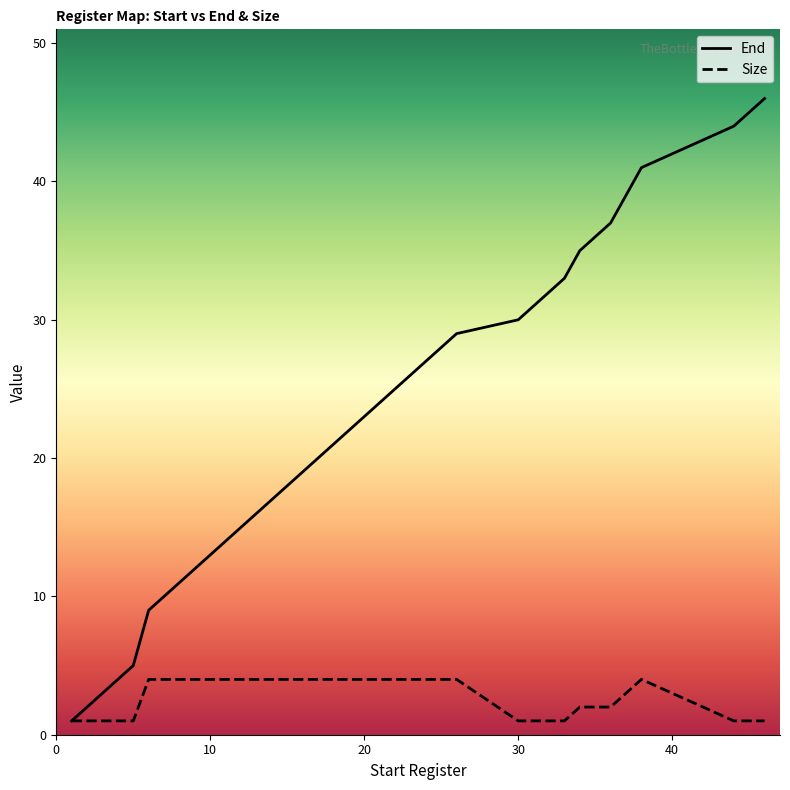

List the series in order of their peak value, lowest first.

Size, End